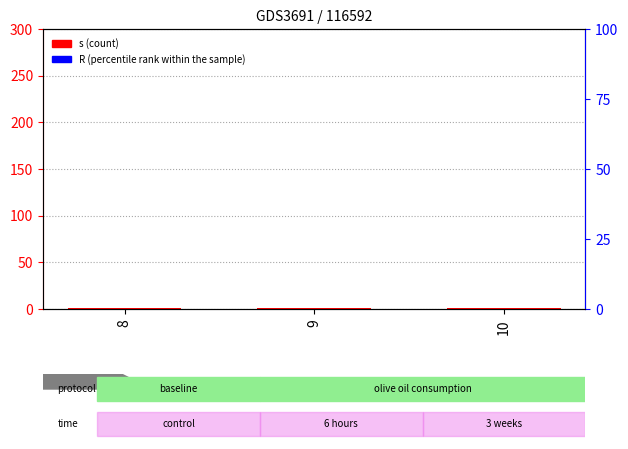

At which category is the sum across all series the highest?

8